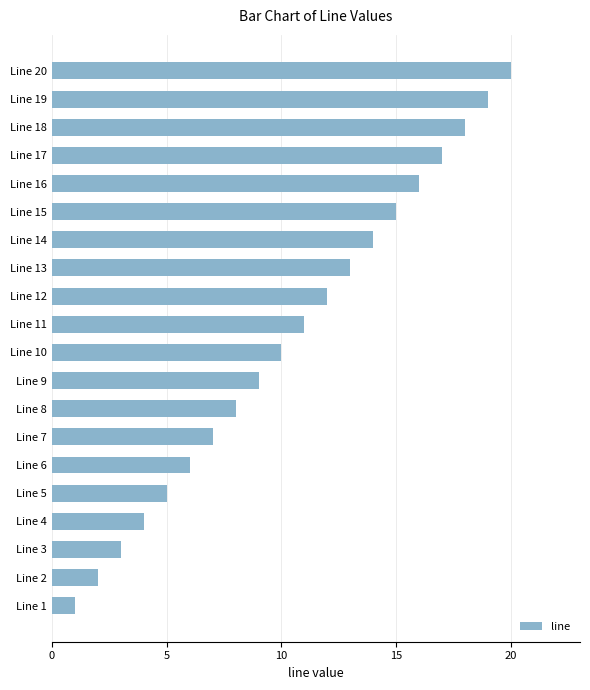

What is the difference between the maximum and second lowest values?

18